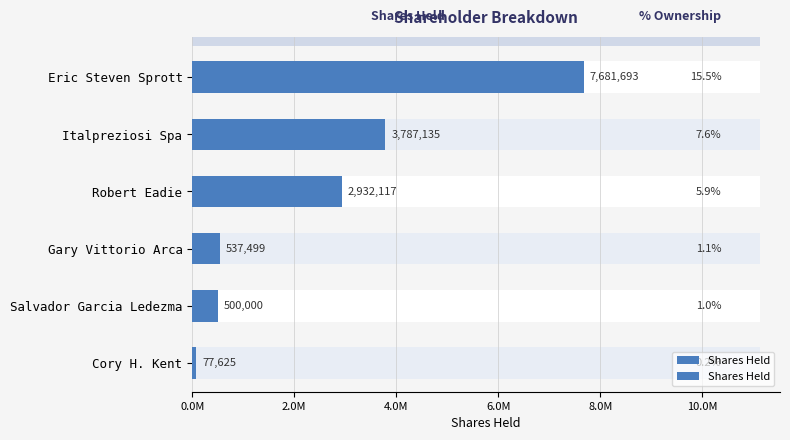

Is it true that the value at Robert Eadie is 2932117?

True